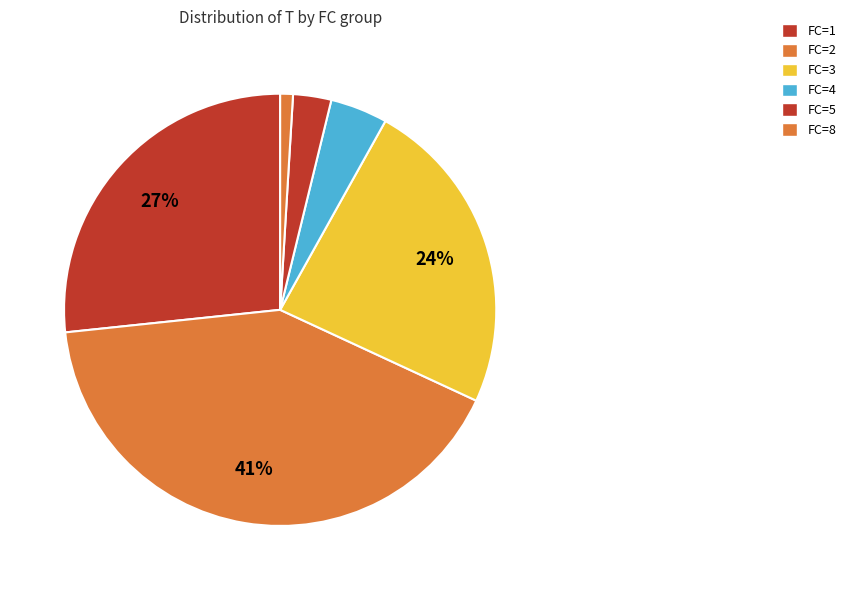

How many segments does this pie chart have?

6